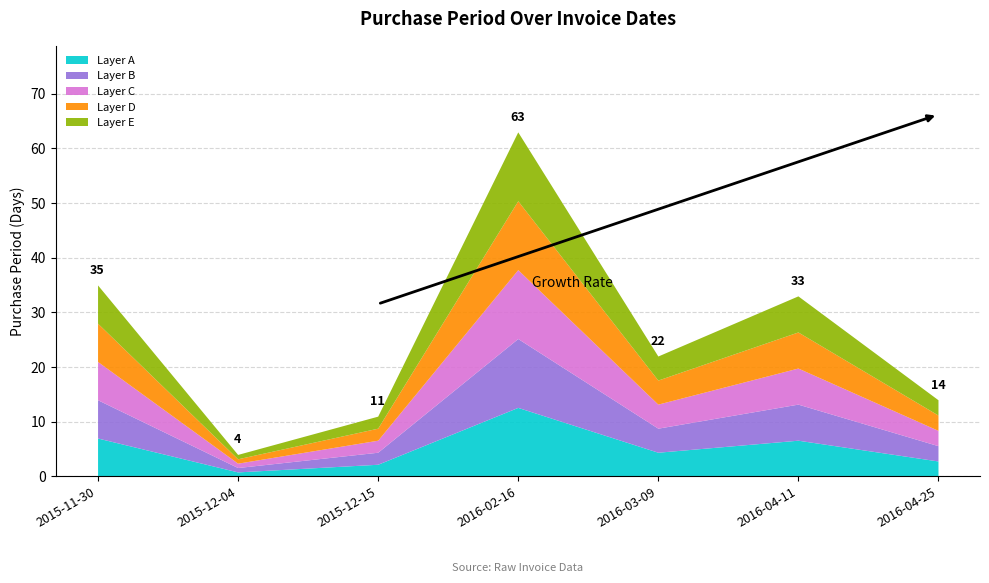

Reading right to left, transcribe all the data shown in this chart.

2016-04-25=14	2016-04-11=33	2016-03-09=22	2016-02-16=63	2015-12-15=11	2015-12-04=4	2015-11-30=35